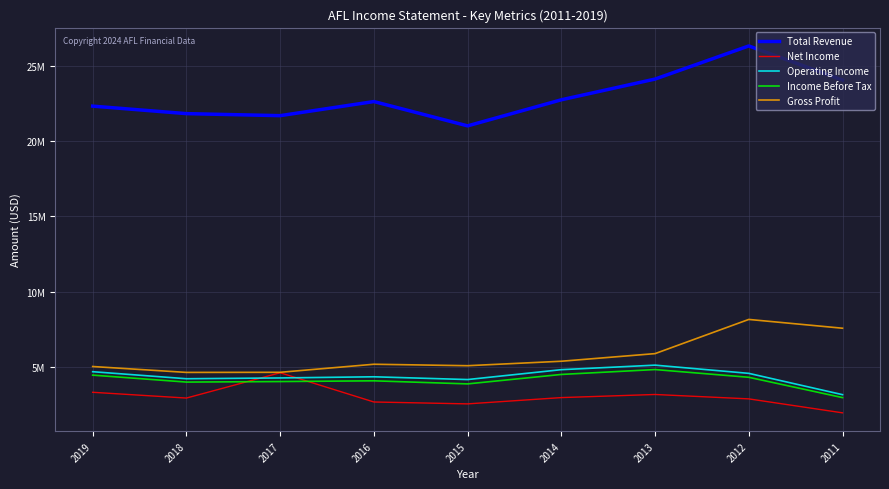

Reading left to right, what are all the values shown in this chart?

Total Revenue: 22338000	21839000	21704000	22642000	21025000	22759000	24138000	26341000	24072000
Net Income: 3304000	2920000	4604000	2659000	2533000	2951000	3158000	2866000	1937000
Operating Income: 4673000	4205000	4258000	4335000	4151000	4808000	5109000	4563000	3146000
Income Before Tax: 4445000	3983000	4018000	4067000	3862000	4491000	4816000	4302000	2950000
Gross Profit: 5018000	4626000	4633000	5169000	5072000	5369000	5876000	8150000	7565000